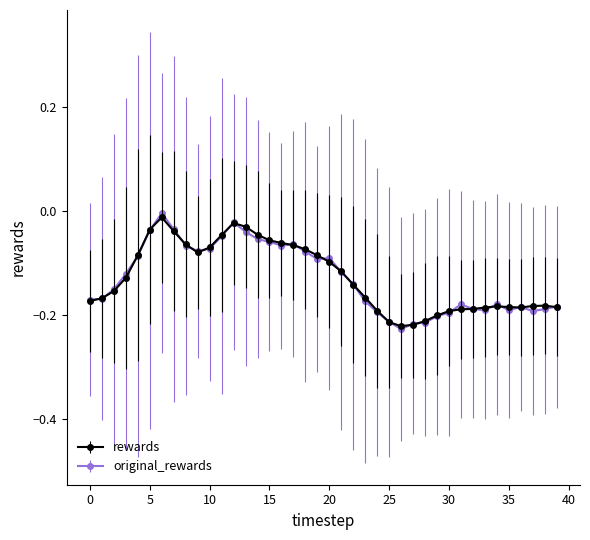

True or false: rewards has more than 0 interior local peaks.

True